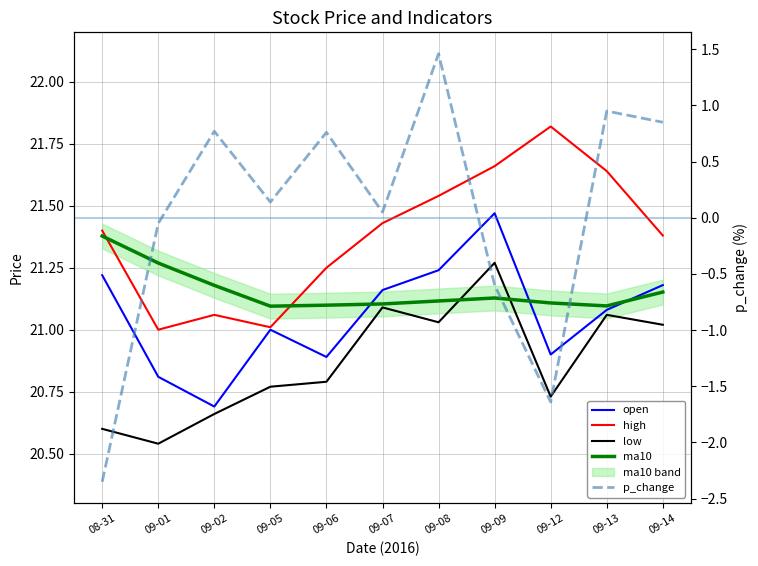

At 09-09, list the series in order from largest to smallest.

high, open, low, ma10, p_change